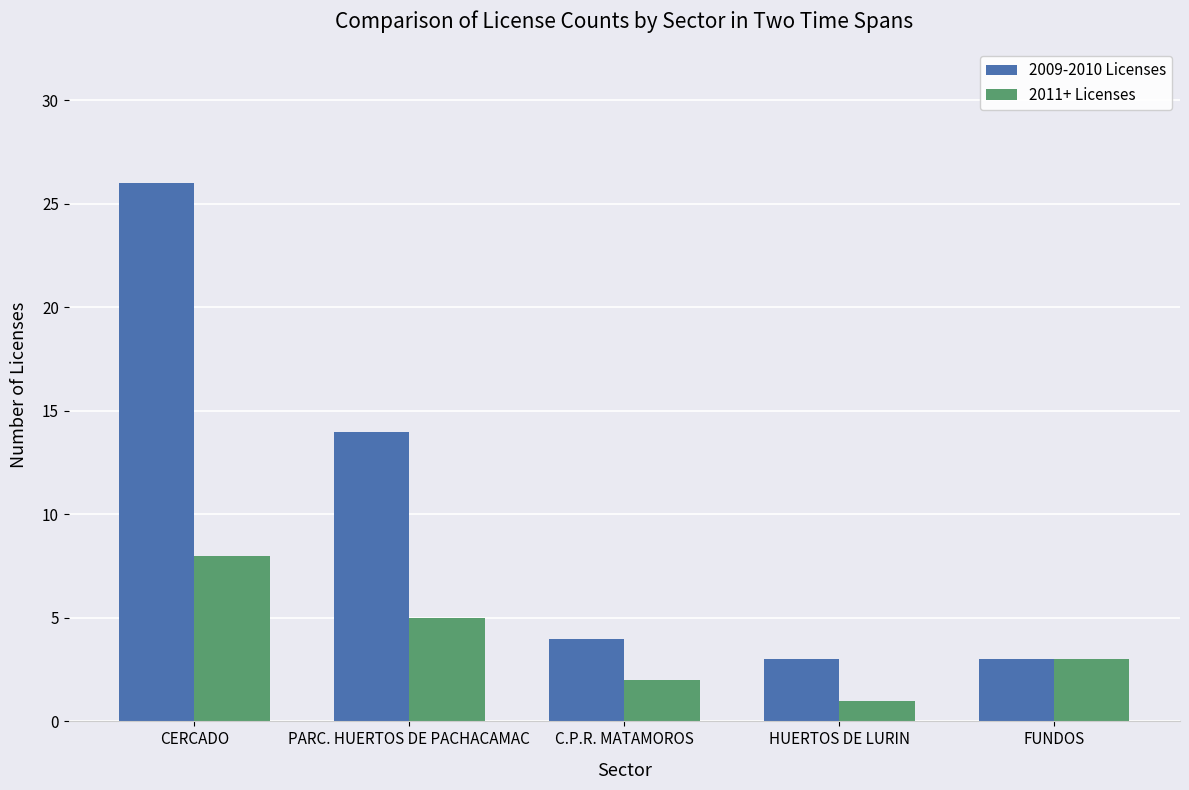

Rank the categories by 2011+ Licenses value from highest to lowest.

CERCADO, PARC. HUERTOS DE PACHACAMAC, FUNDOS, C.P.R. MATAMOROS, HUERTOS DE LURIN